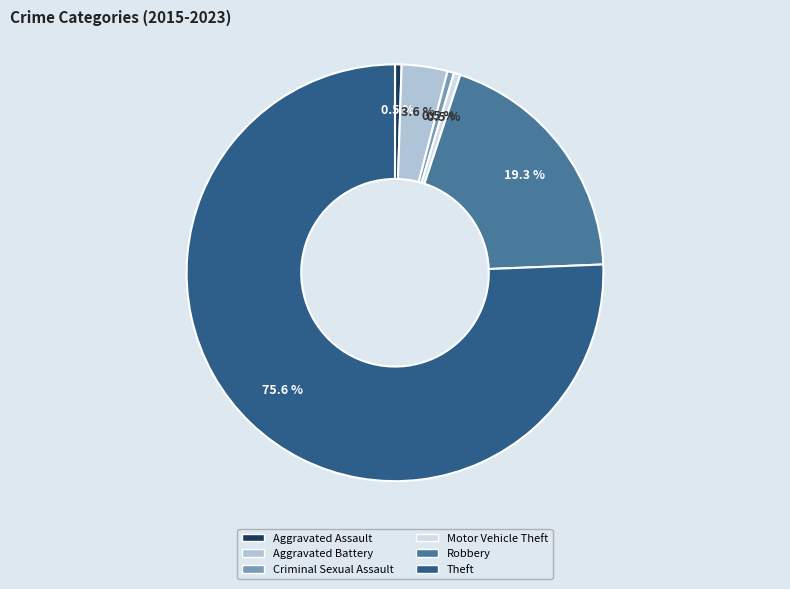

To the nearest percent, what is the average slice percentage?

17%